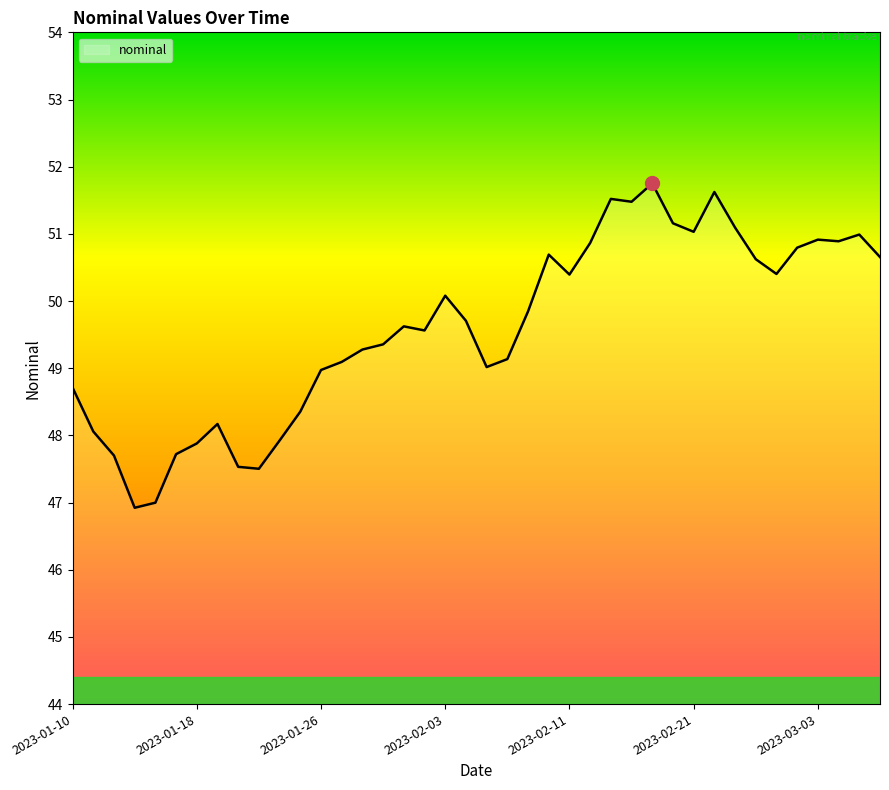

What is the minimum value shown in the chart?

46.9